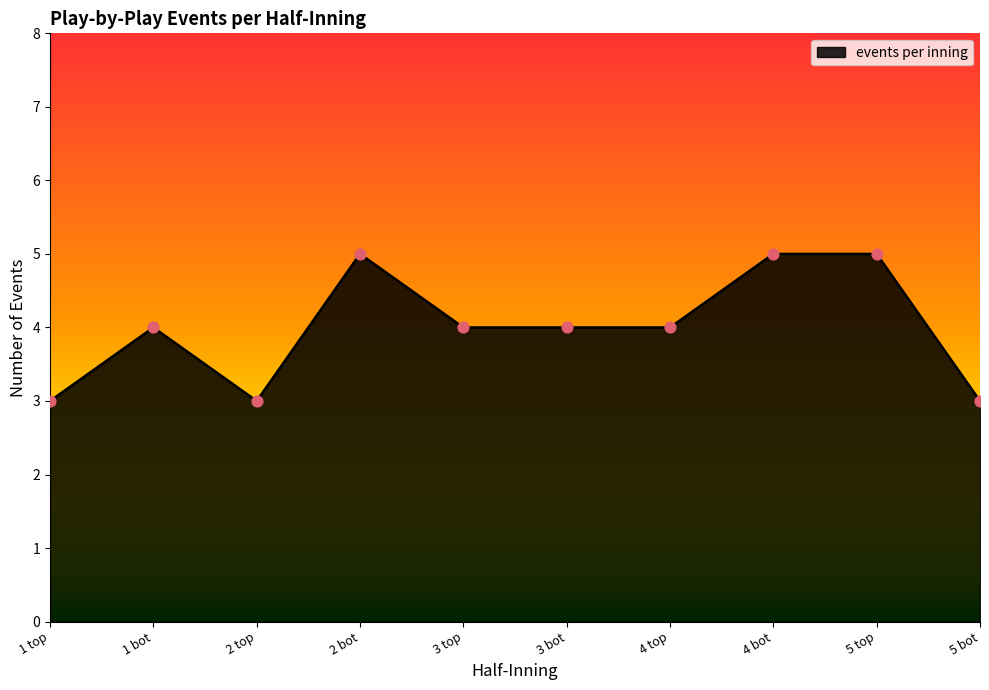

Between 5 bot and 3 bot, which is larger?

3 bot